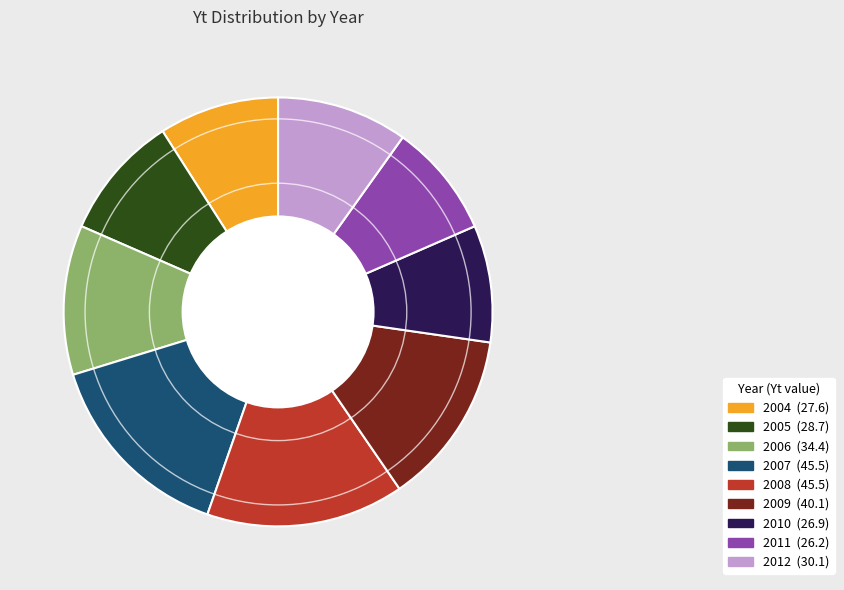

Approximately how many times larger is the value at 2008 compared to 2010?

1.7